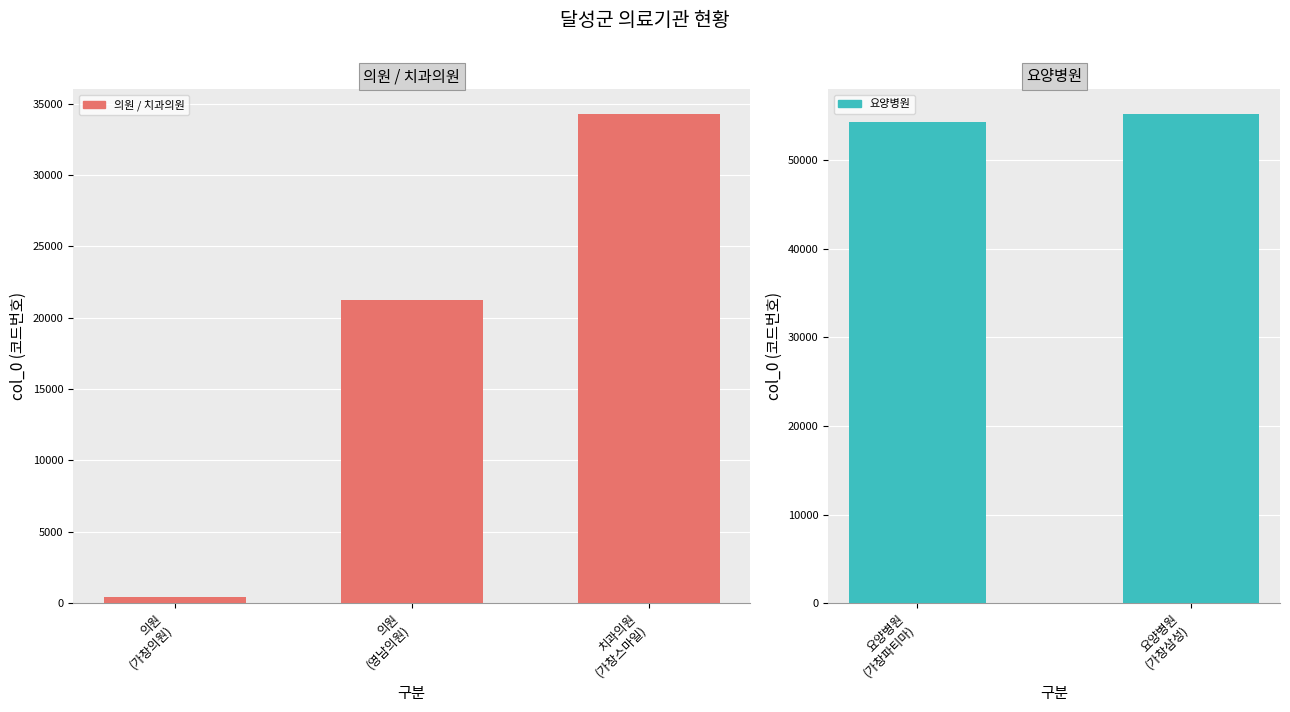

The col_0 series shows 34282.0 at 1. True or false?

True